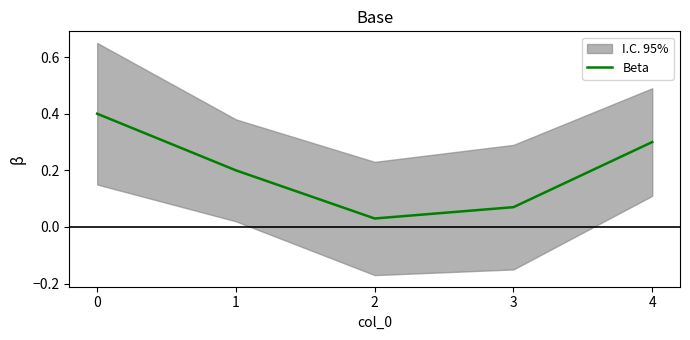

Is this an area chart (filled region under the line)?

No